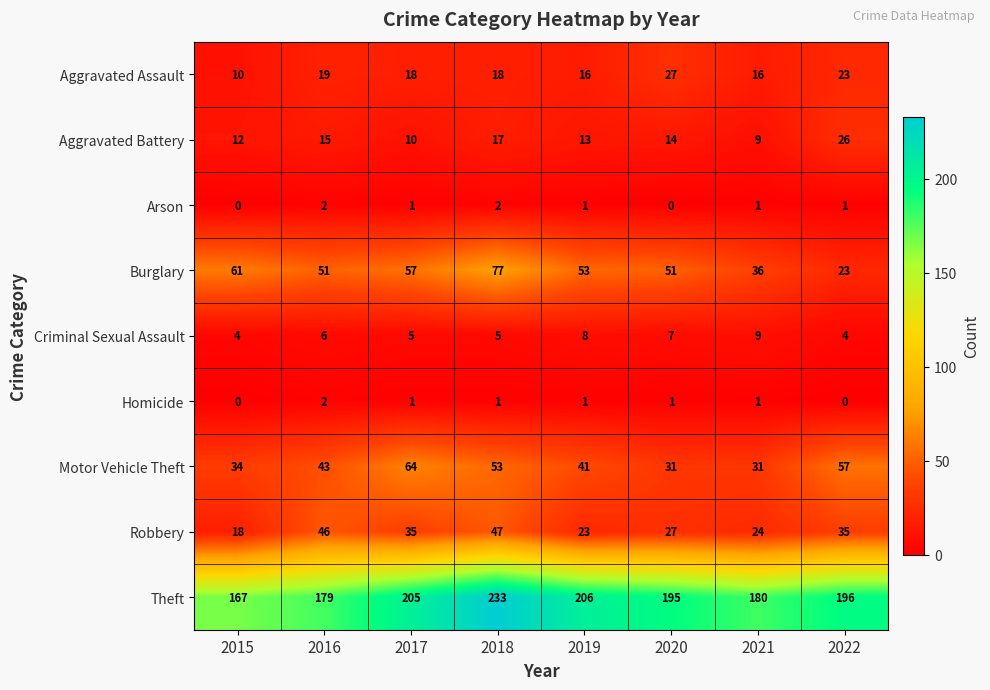

How many data points in Aggravated Assault are less than 18?

3